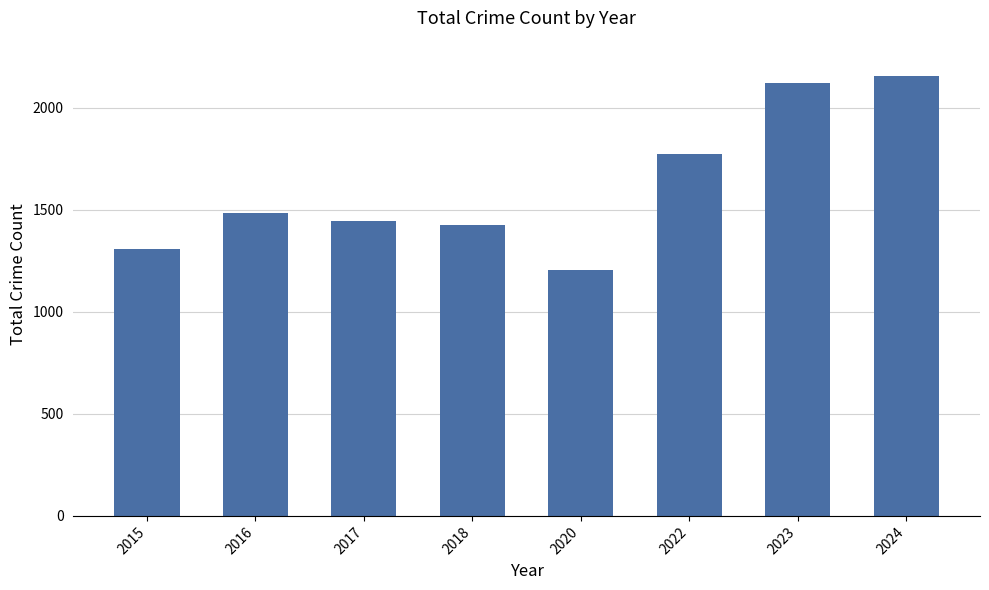

What is the difference between the maximum and minimum values?

951